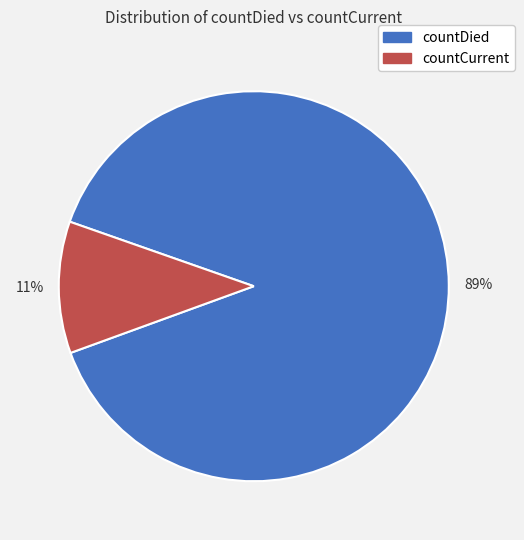

To the nearest percent, what is the combined percentage of countDied and countCurrent?

100%